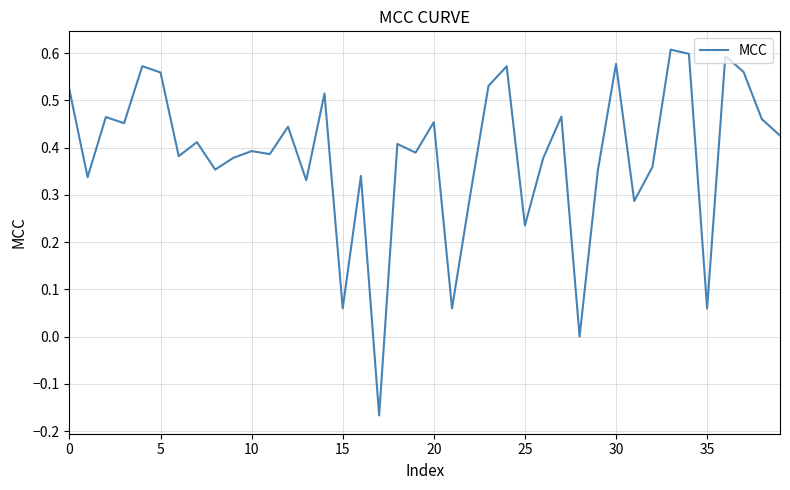

What is the difference between the maximum and minimum values?

0.8